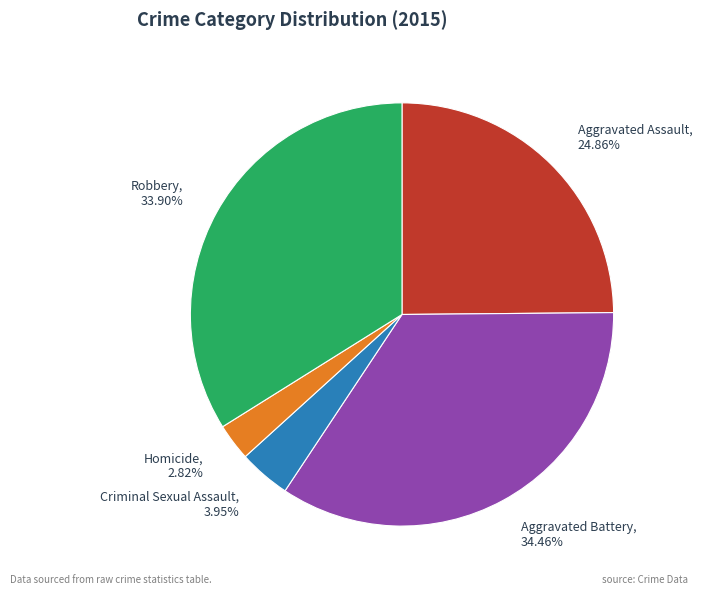

To the nearest percent, what is the difference between the Homicide and Aggravated Assault slice percentages?

22%